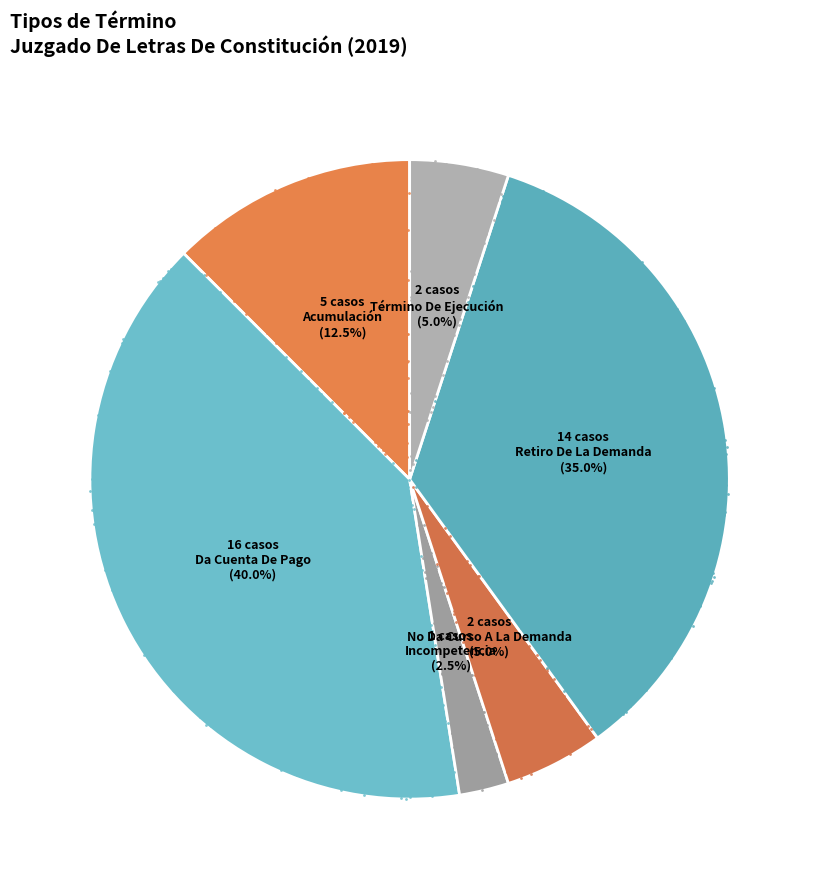

The Da Cuenta De Pago slice represents 46% of the pie. True or false?

False